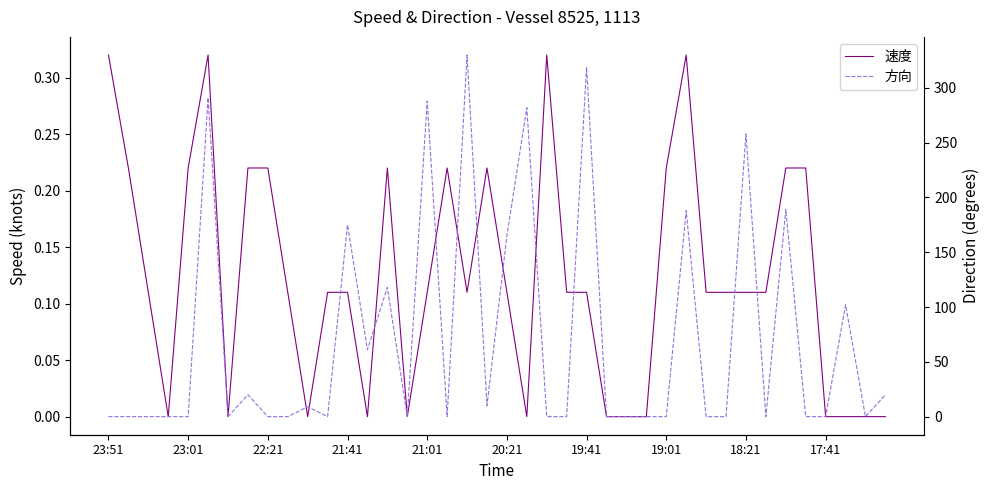

How many interior local valleys does the 方向 series have?

8